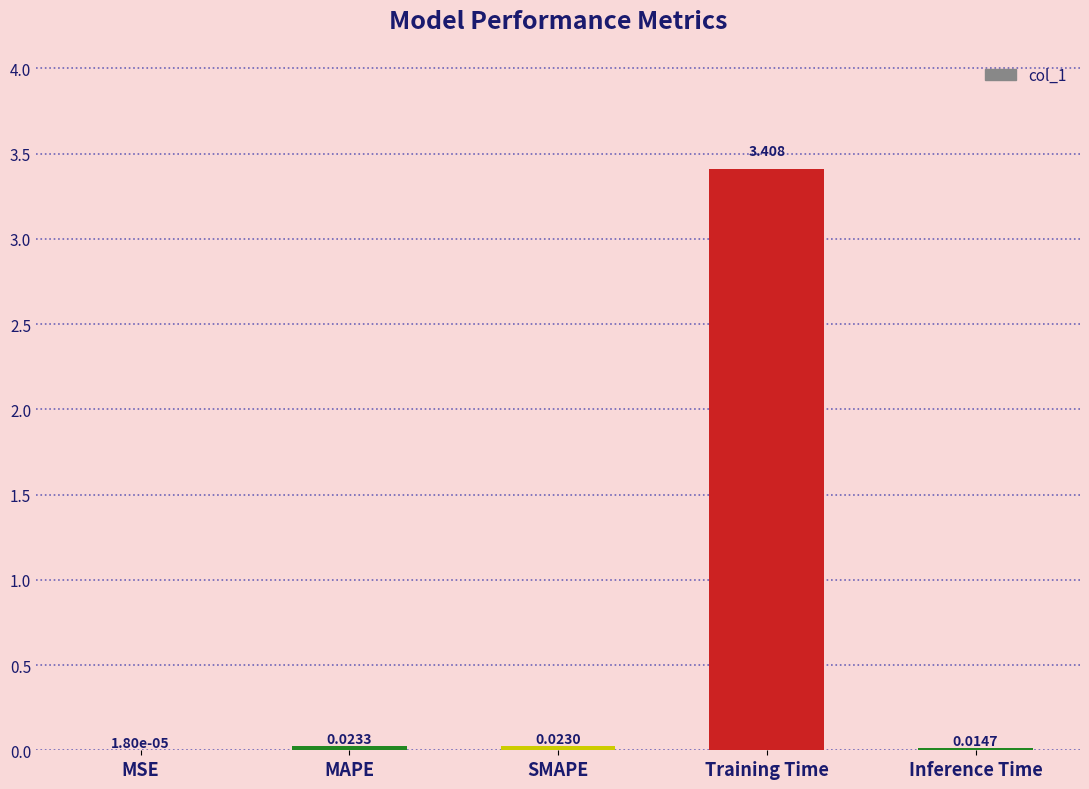

What is the difference between the values at SMAPE and Training Time?

3.4